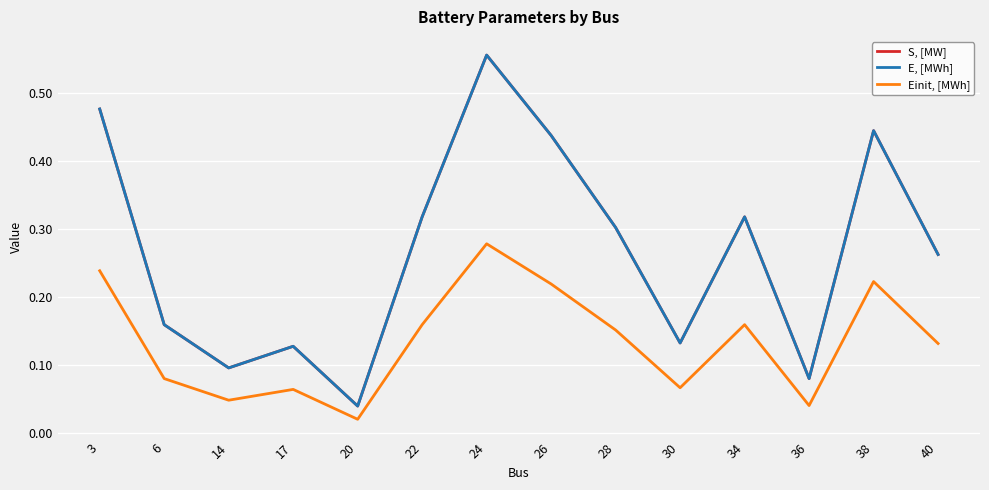

Between 6 and 30, which series saw the biggest shift?

S, [MW]